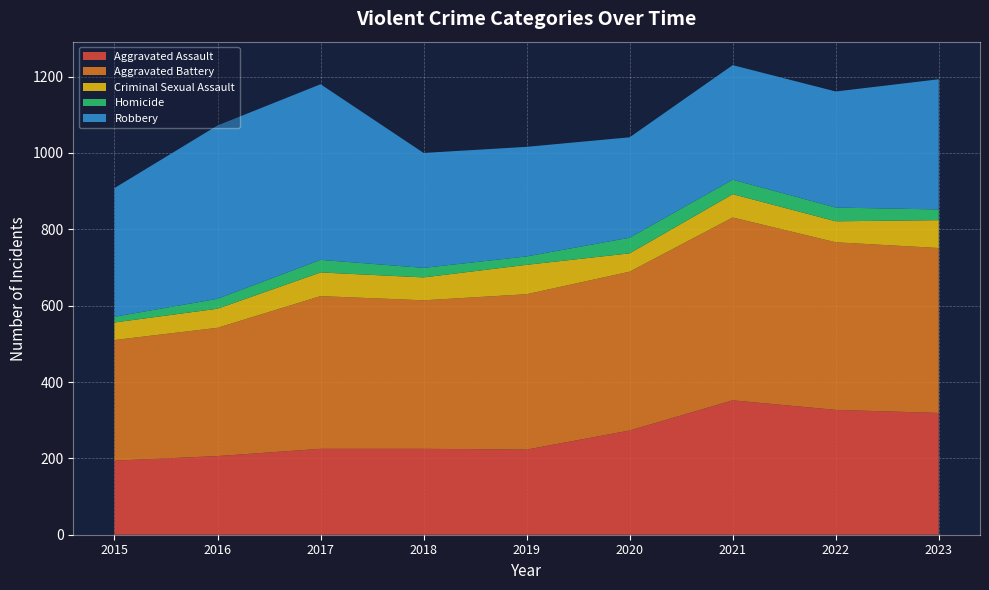

Reading left to right, extract all data points from this chart.

Aggravated Assault: 2015=194	2016=206	2017=225	2018=225	2019=223	2020=273	2021=352	2022=327	2023=319
Aggravated Battery: 2015=316	2016=336	2017=400	2018=389	2019=407	2020=416	2021=479	2022=439	2023=432
Criminal Sexual Assault: 2015=46	2016=50	2017=62	2018=60	2019=77	2020=48	2021=61	2022=55	2023=73
Homicide: 2015=15	2016=26	2017=33	2018=25	2019=22	2020=41	2021=38	2022=36	2023=28
Robbery: 2015=337	2016=454	2017=460	2018=301	2019=287	2020=263	2021=300	2022=304	2023=341